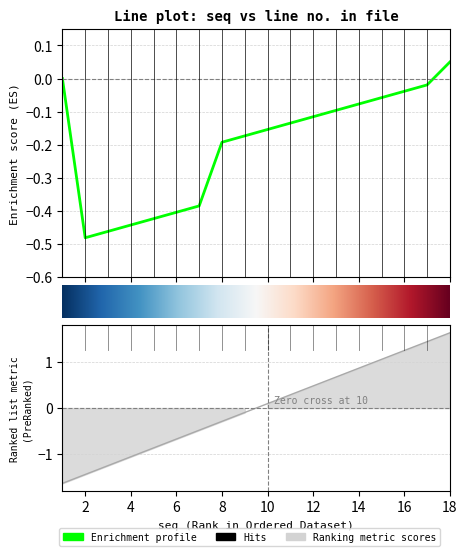

What is the sum of the values at 4 and 9?

-1.2